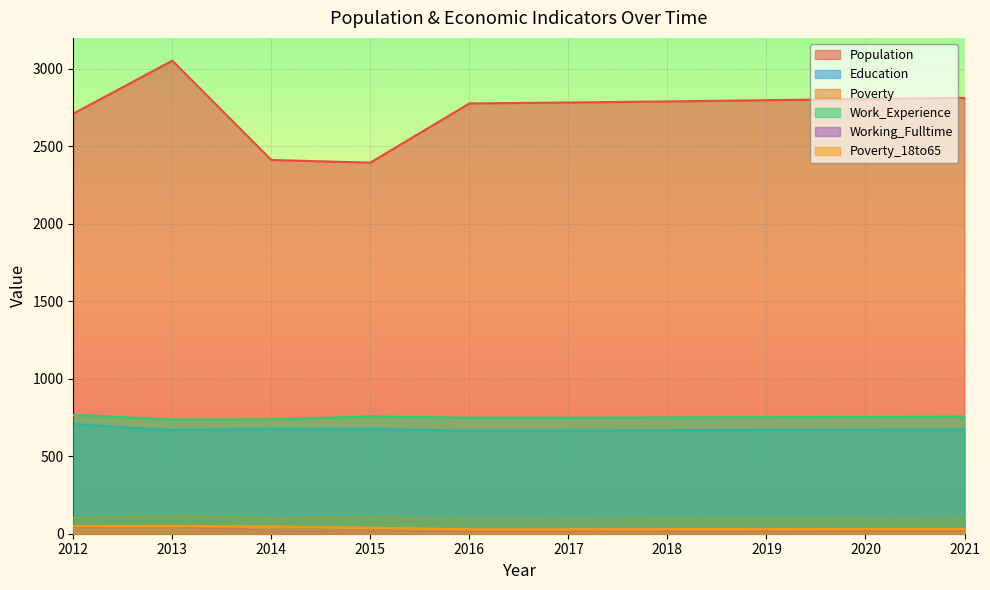

At which label is Work_Experience closest to 752?

2019